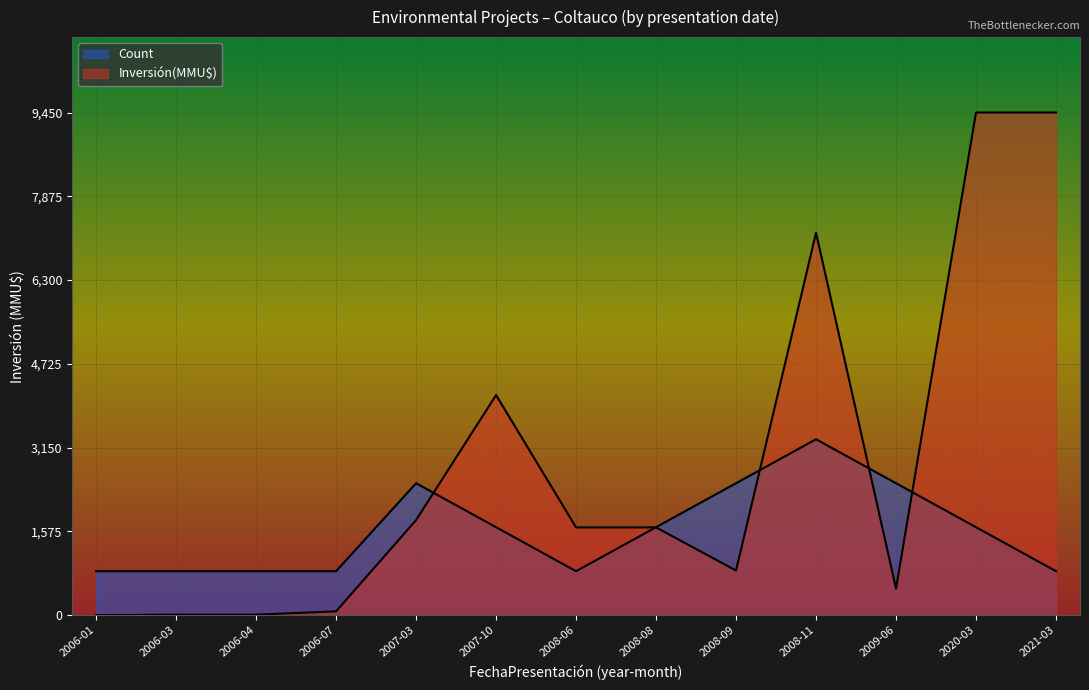

What is the value of the Count point at the 13th from the left?

826.9